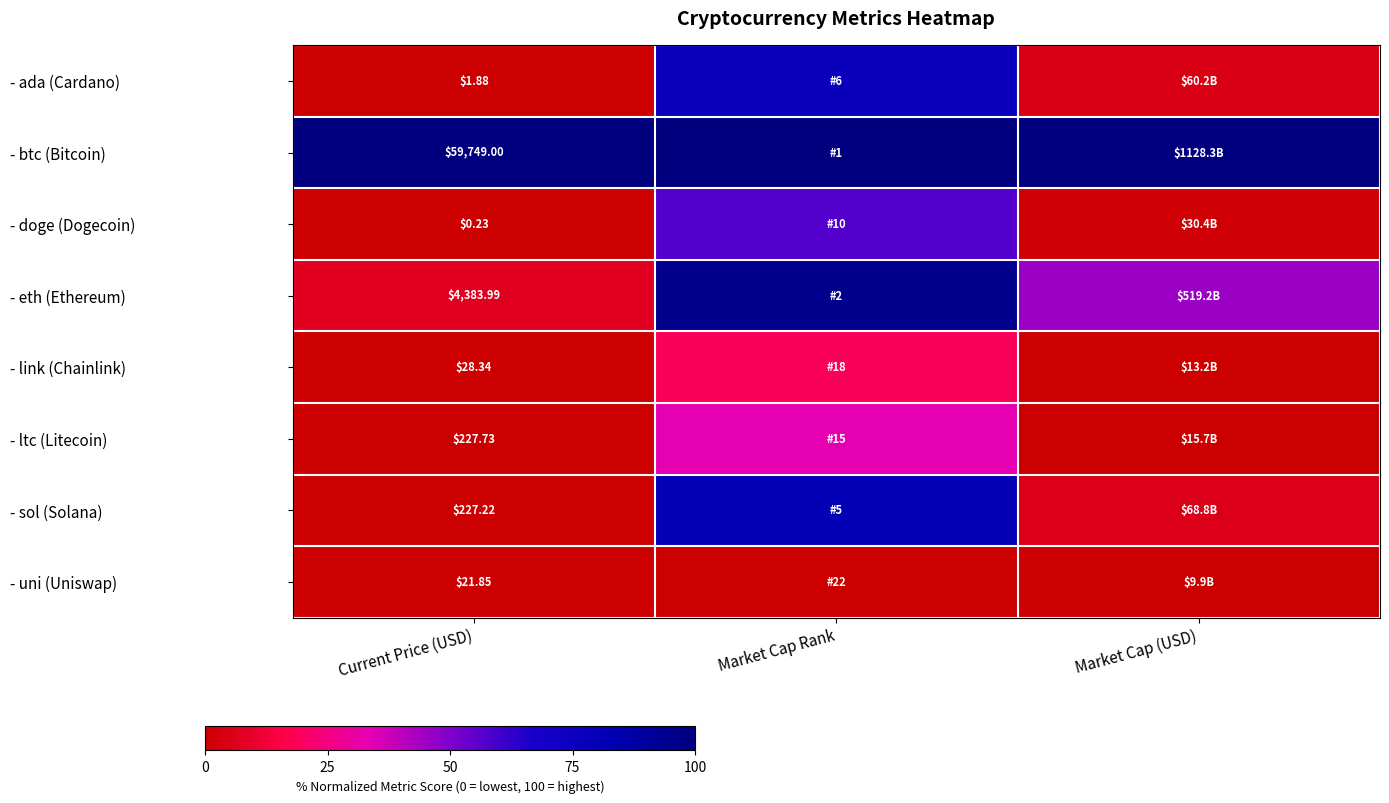

Rank the series at Current Price (USD) from lowest to highest value.

- doge (Dogecoin), - ada (Cardano), - uni (Uniswap), - link (Chainlink), - sol (Solana), - ltc (Litecoin), - eth (Ethereum), - btc (Bitcoin)